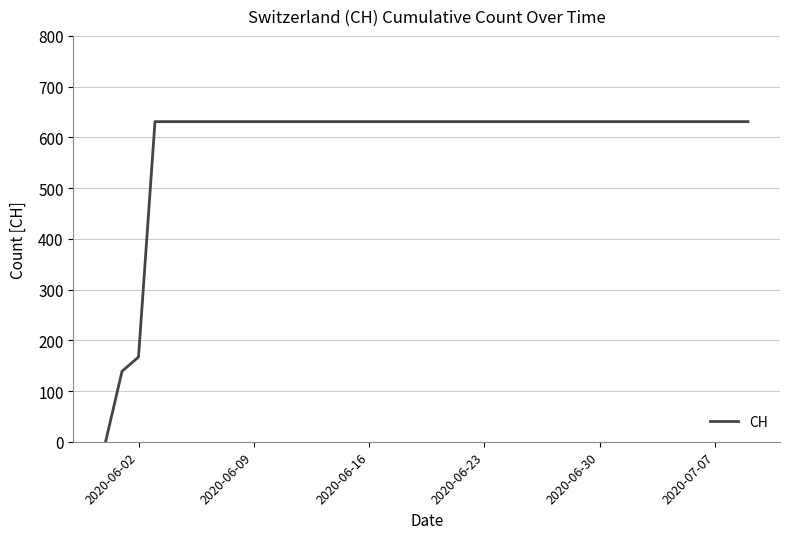

What is the average value?

591